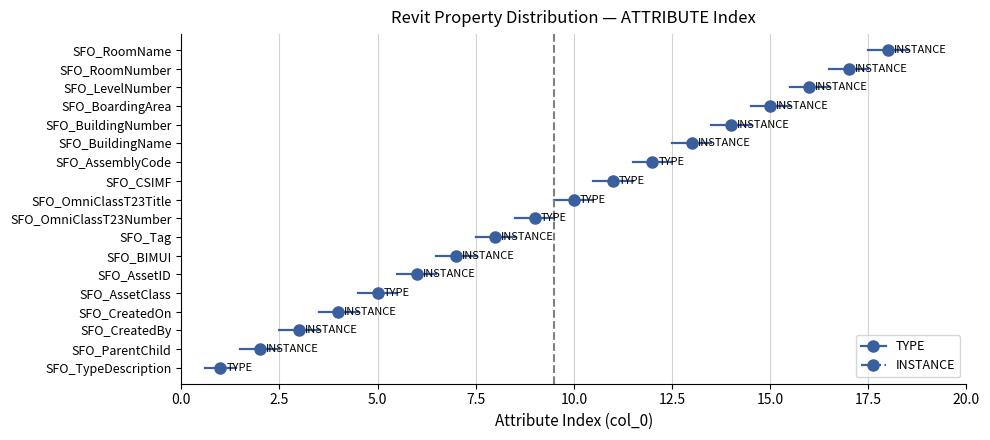

The value of INSTANCE at TYPE is 0. True or false?

True